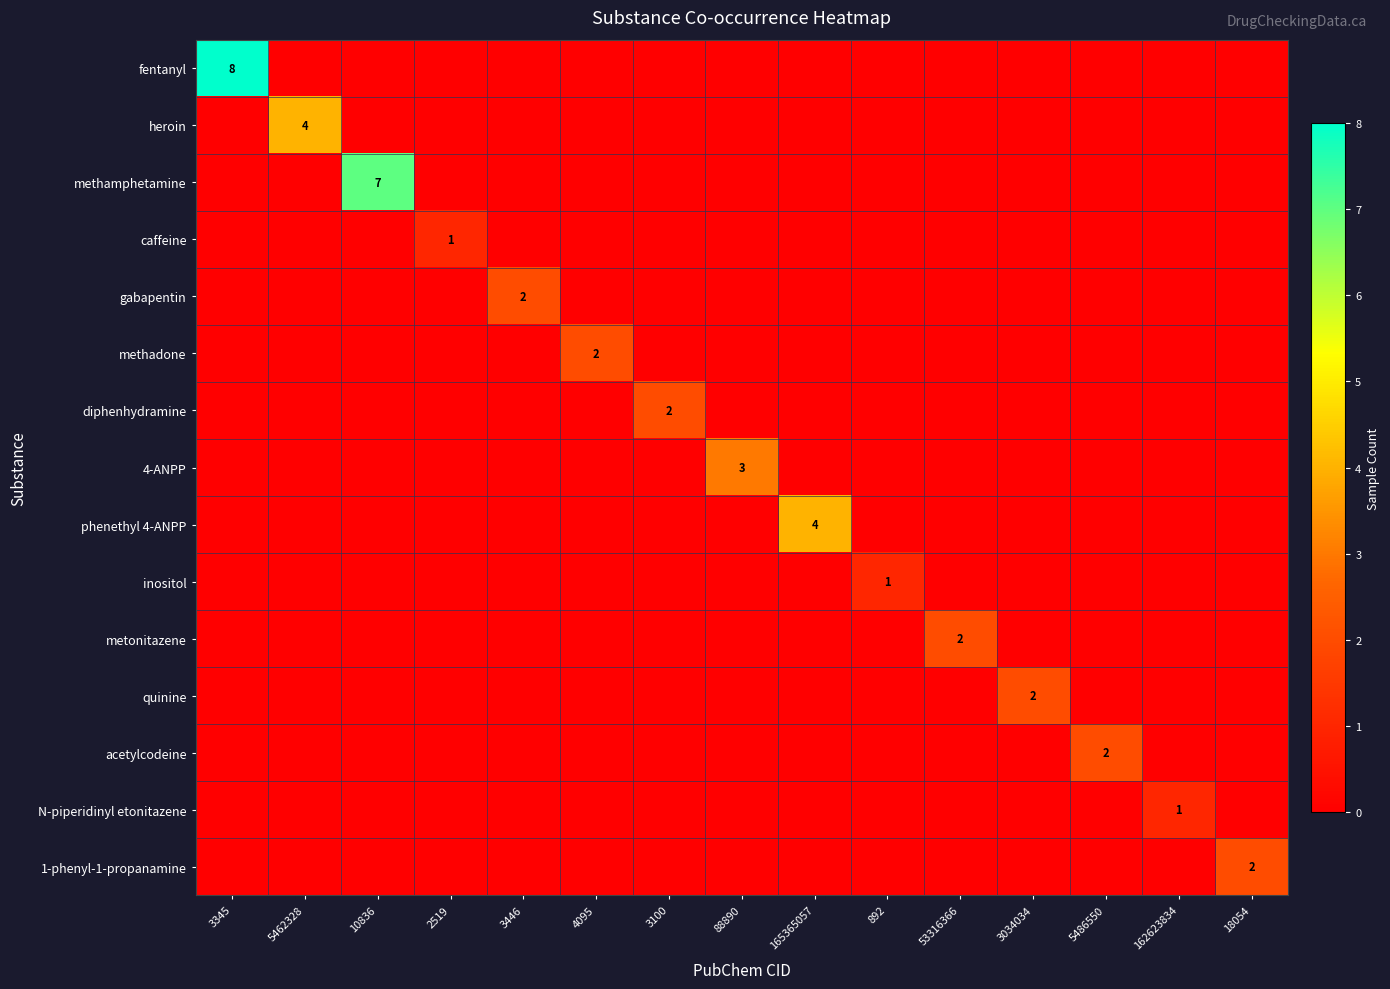

What is the total value across all series at 3446?

2